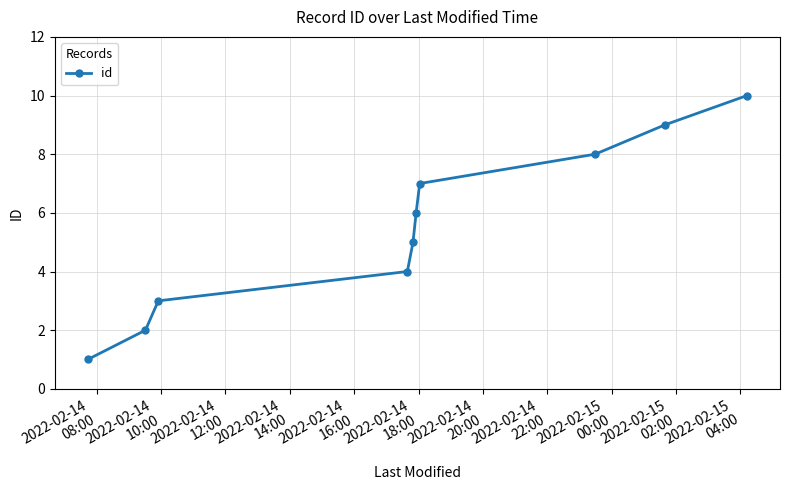

What is the difference between the second highest and second lowest values?

7